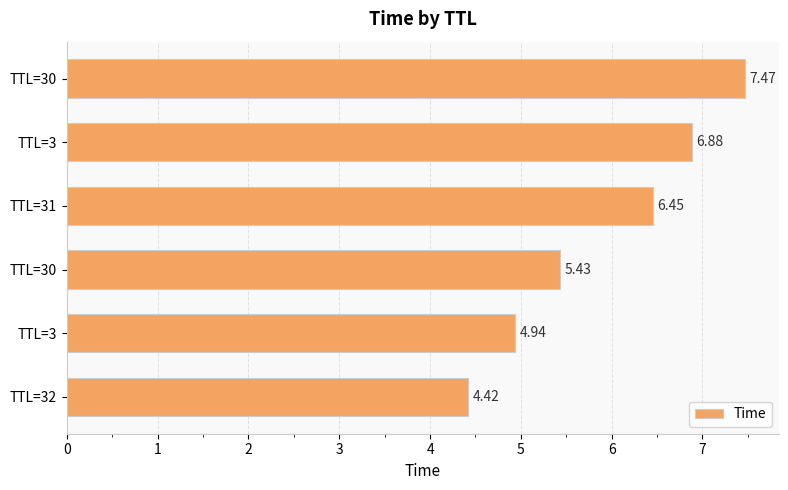

What is the greatest value displayed?

7.5